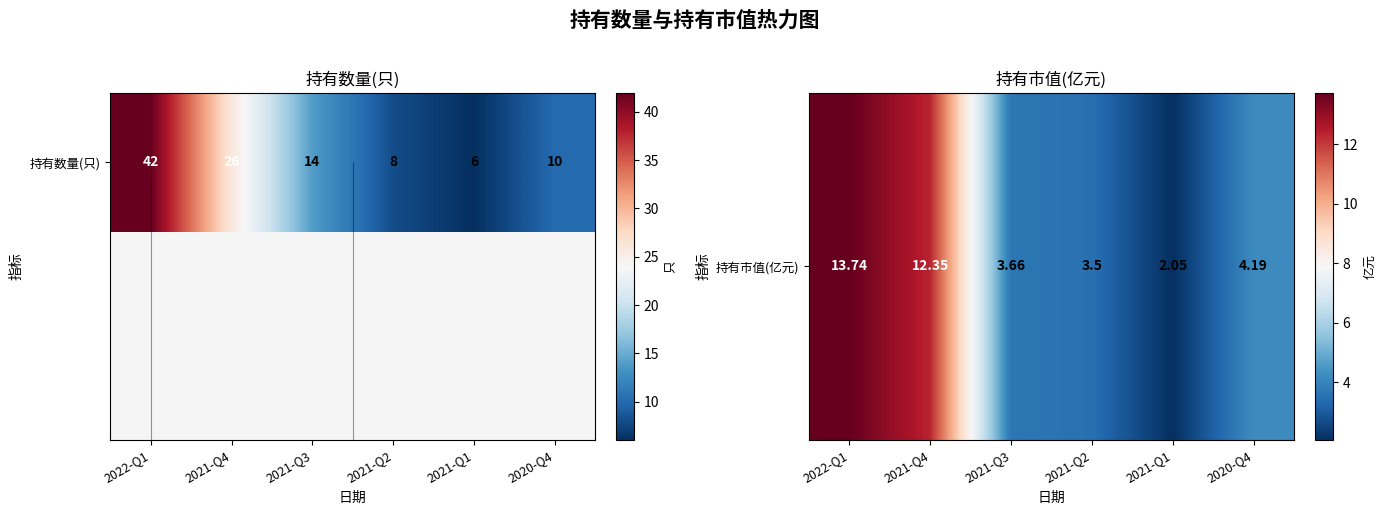

What is the sum of the values at 2021-Q1 and 2021-Q4?

14.4